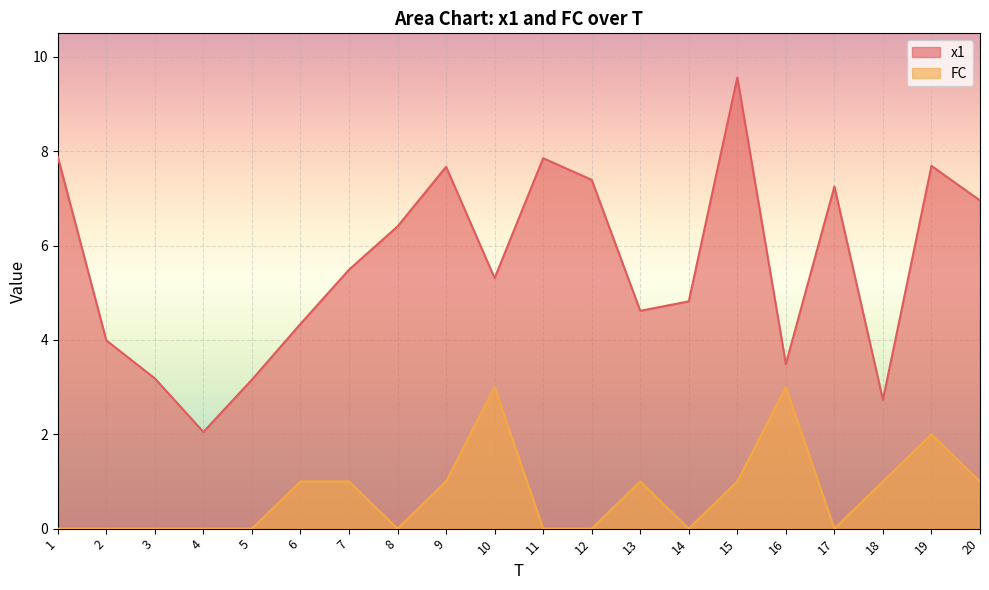

How many interior local valleys does the FC series have?

3